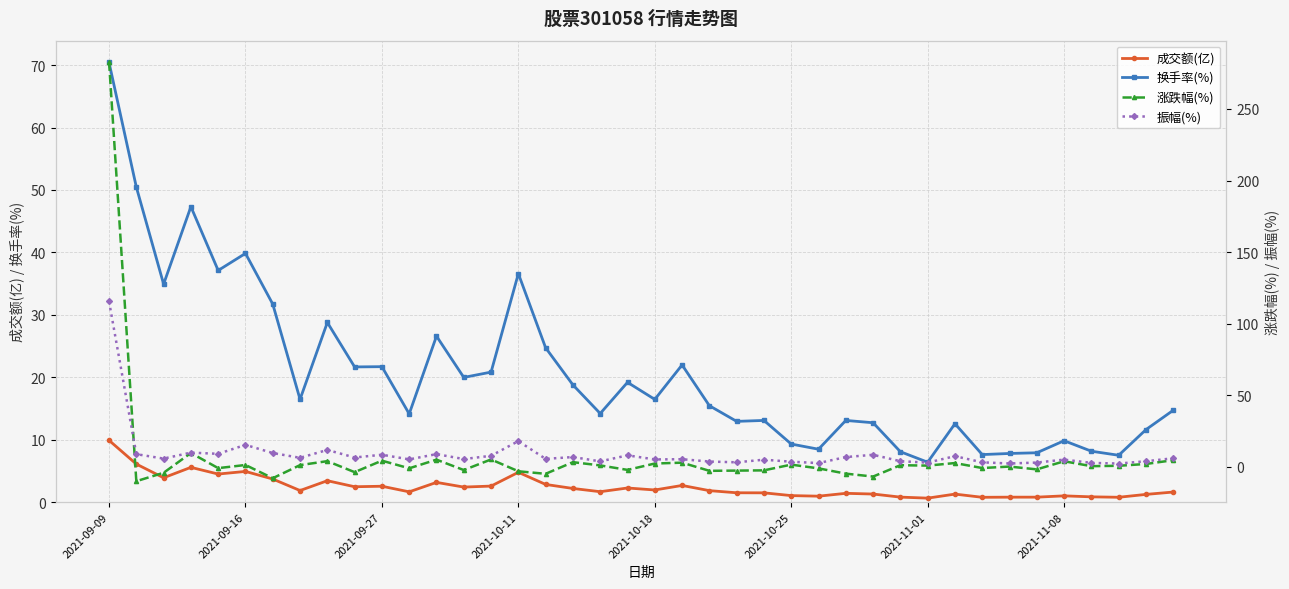

What is the highest value of the 换手率(%) series?

70.4